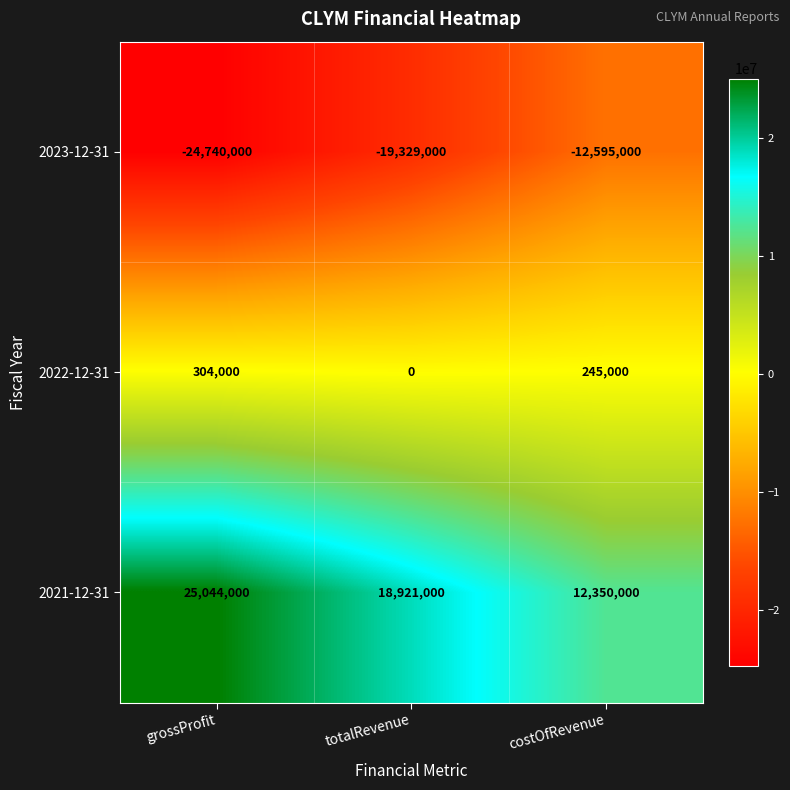

What is the maximum value for 2023-12-31?

-12595000